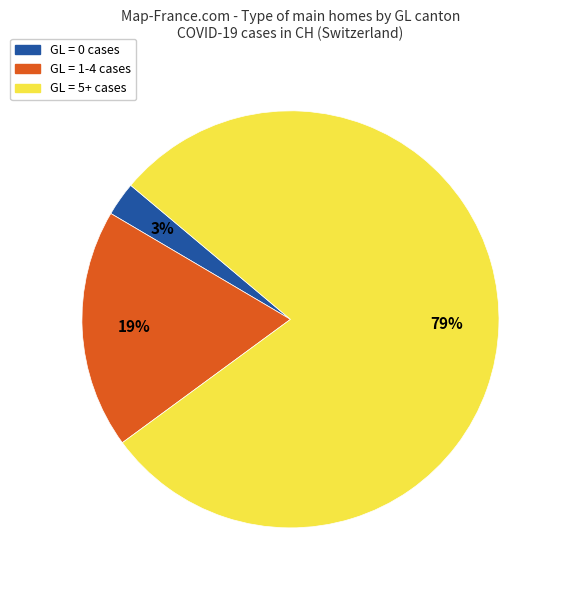

Is there a majority slice in this chart?

Yes